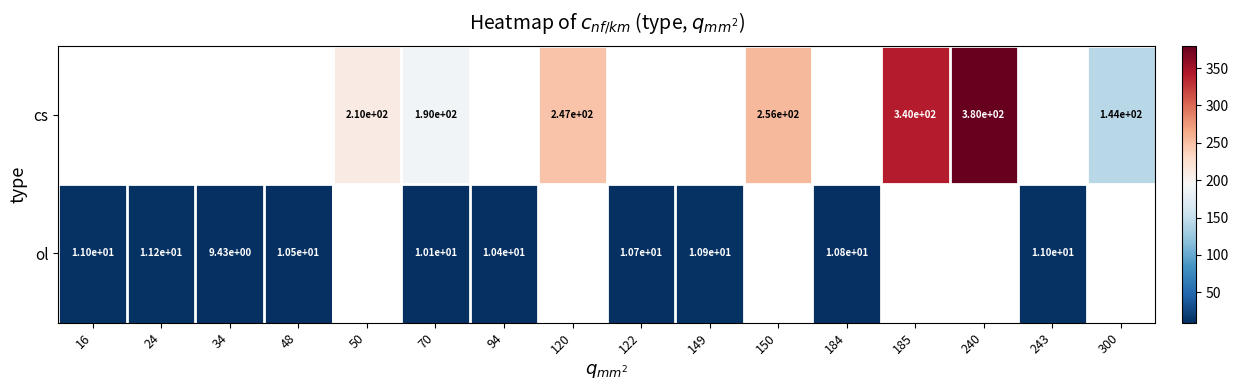

Is it true that ol equals 15.1 at 34?

False